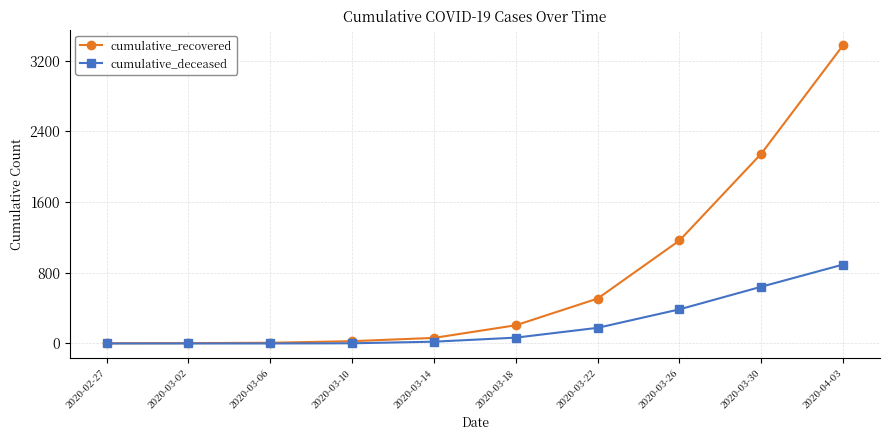

What is the sum of all cumulative_deceased values?

2186